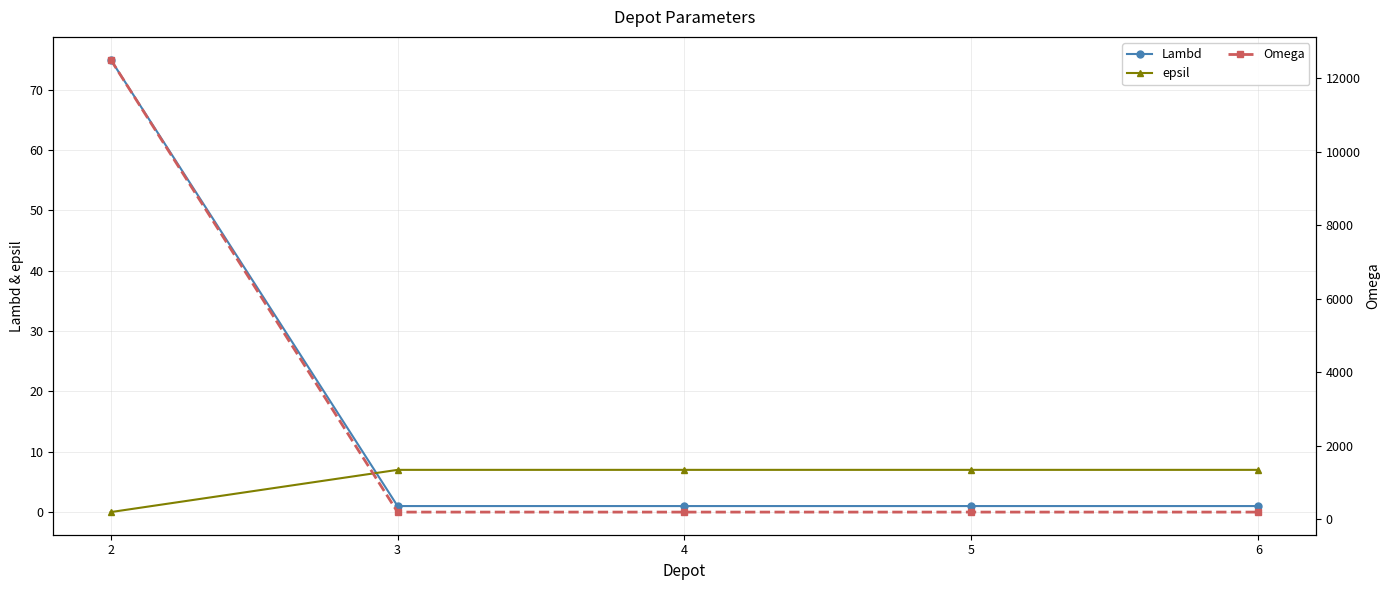

What is the greatest value displayed?

12500